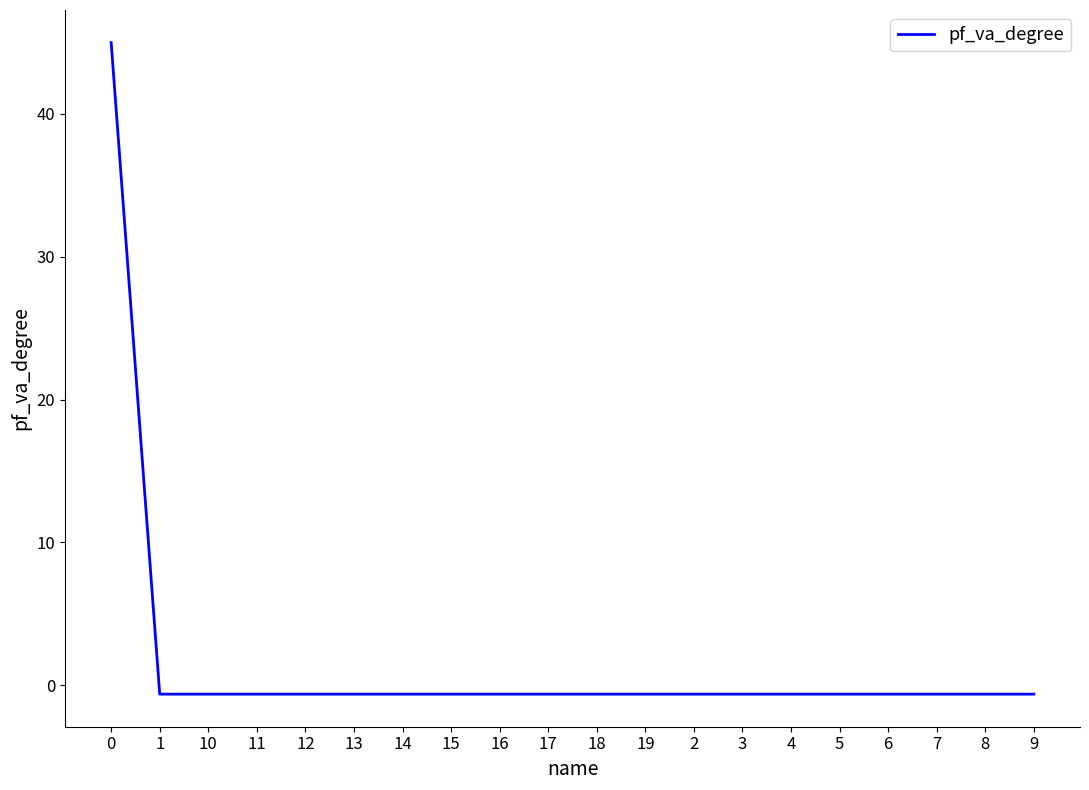

What is the maximum value shown in the chart?

45.0